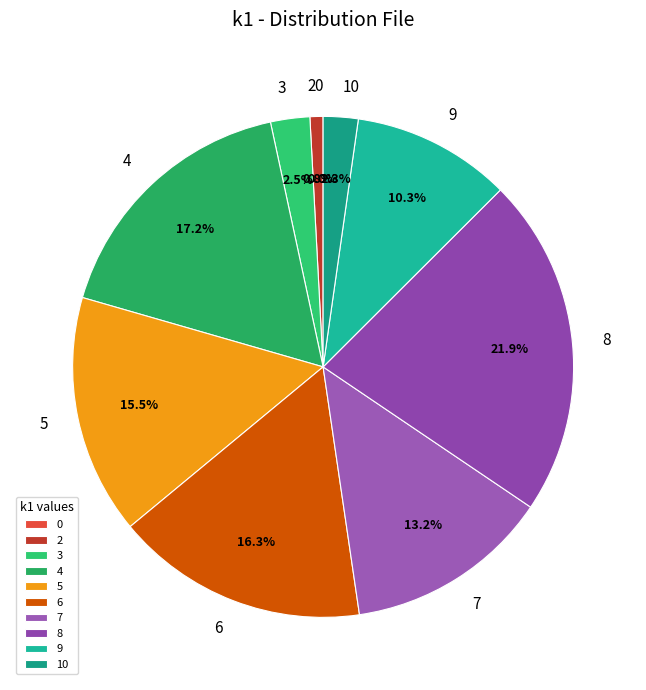

Is there any slice that represents more than half of the pie?

No